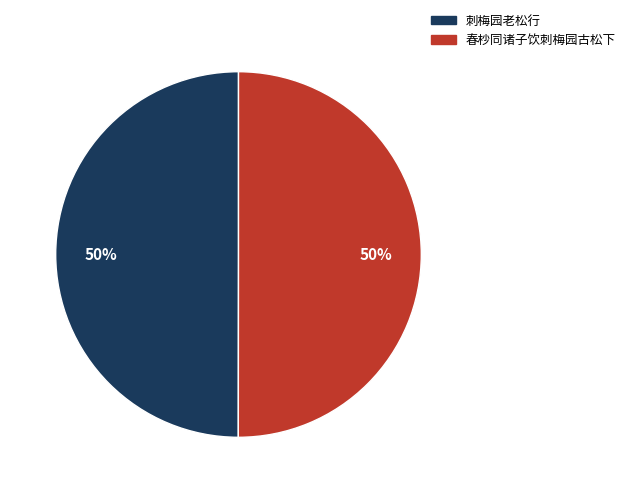

Is it true that 刺梅园老松行 is 35% of the pie?

False